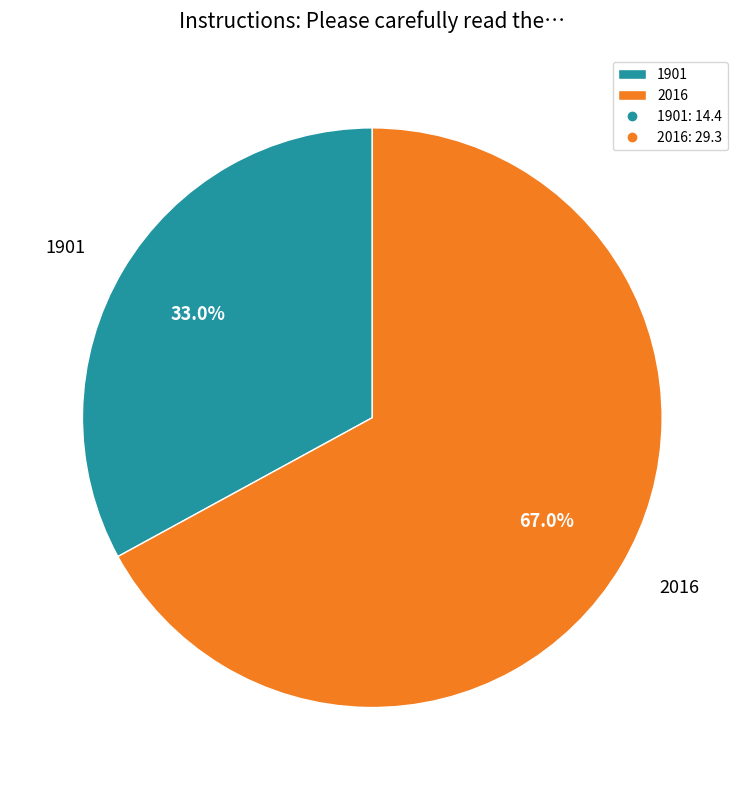

Which category has the smallest portion of the pie?

1901